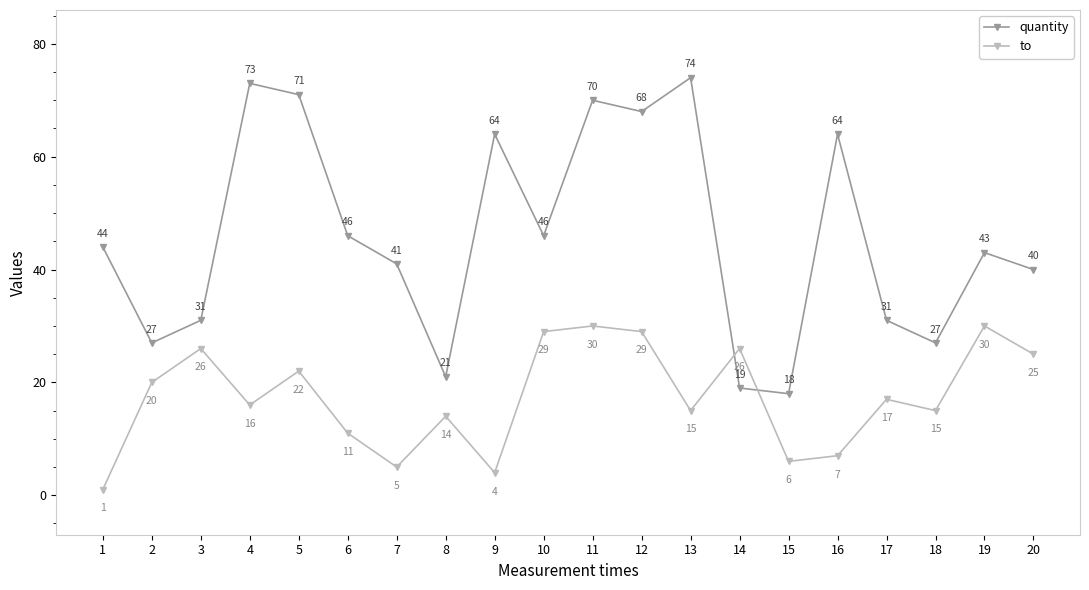

Reading left to right, extract all data points from this chart.

quantity: 44	27	31	73	71	46	41	21	64	46	70	68	74	19	18	64	31	27	43	40
to: 1	20	26	16	22	11	5	14	4	29	30	29	15	26	6	7	17	15	30	25